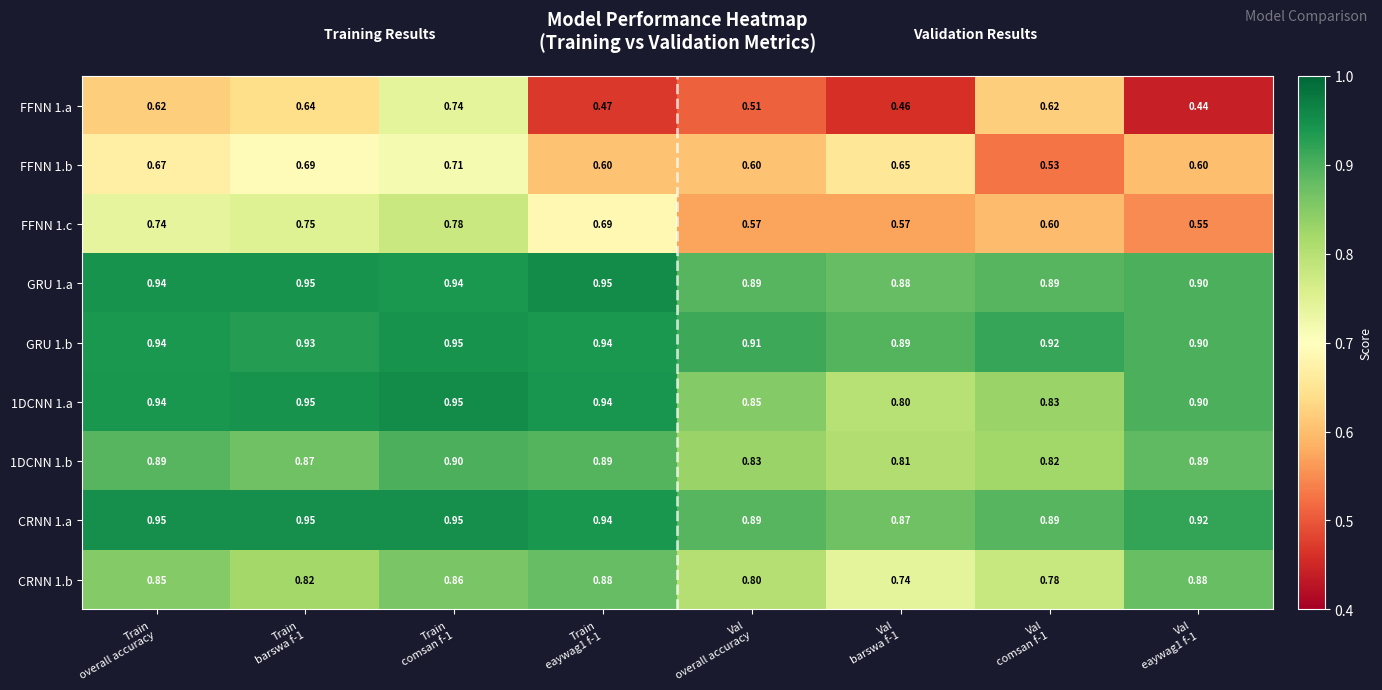

Which series has the largest total across all categories?

GRU 1.b